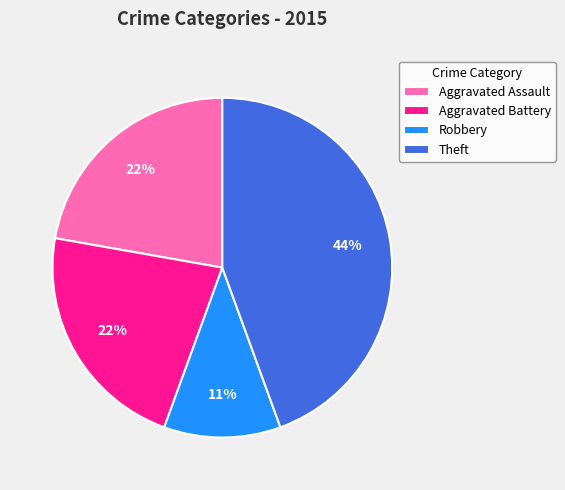

Is there any slice that represents more than half of the pie?

No